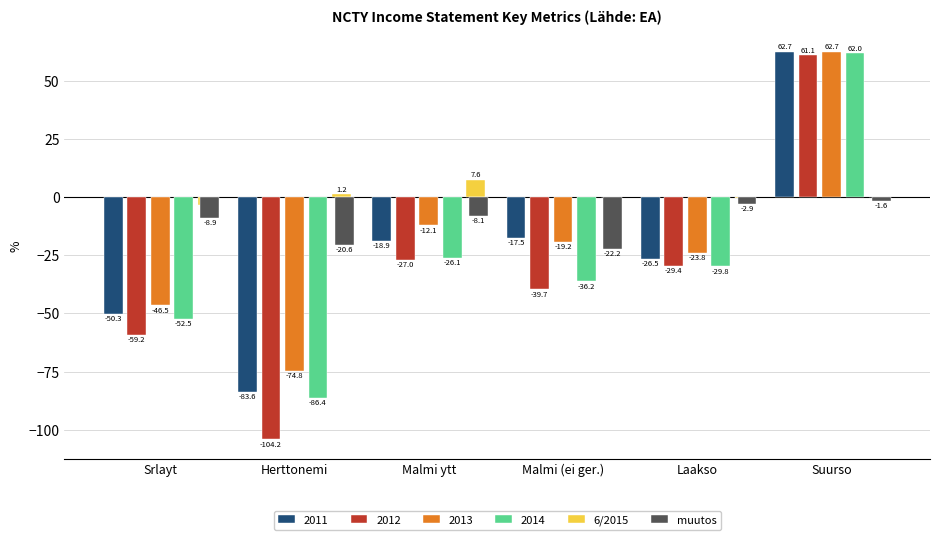

How many groups of bars are there?

6